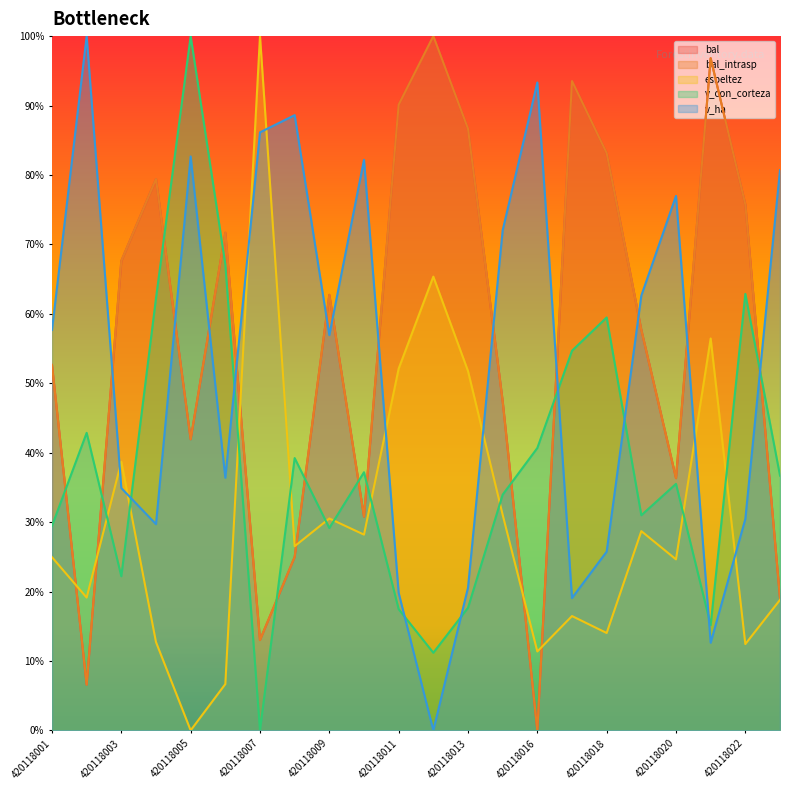

The bal_intrasp series shows -68.5 at 420118016. True or false?

False